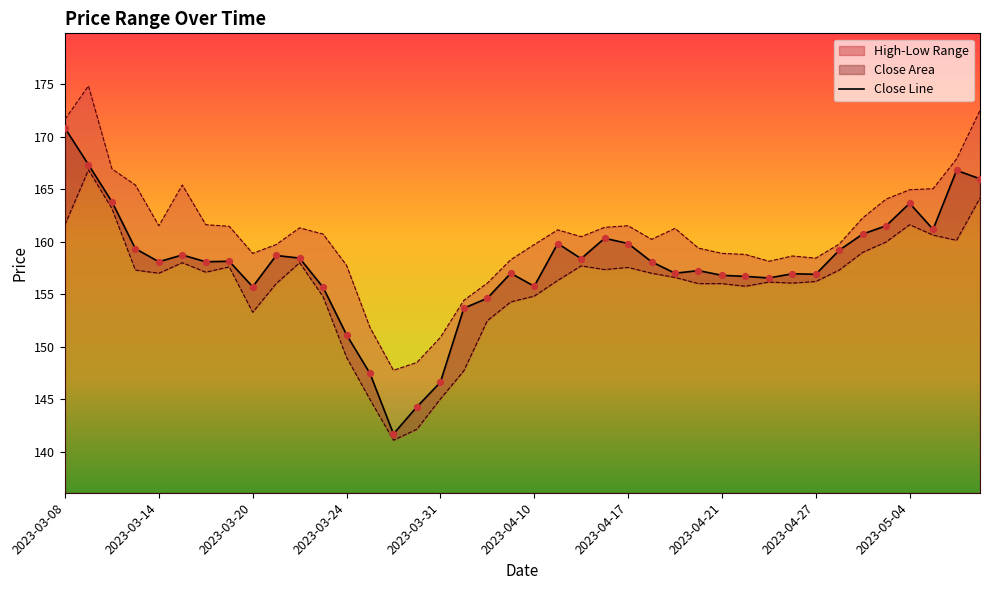

What is the ratio of the value at 2023-03-08 to the value at 26?

1.1